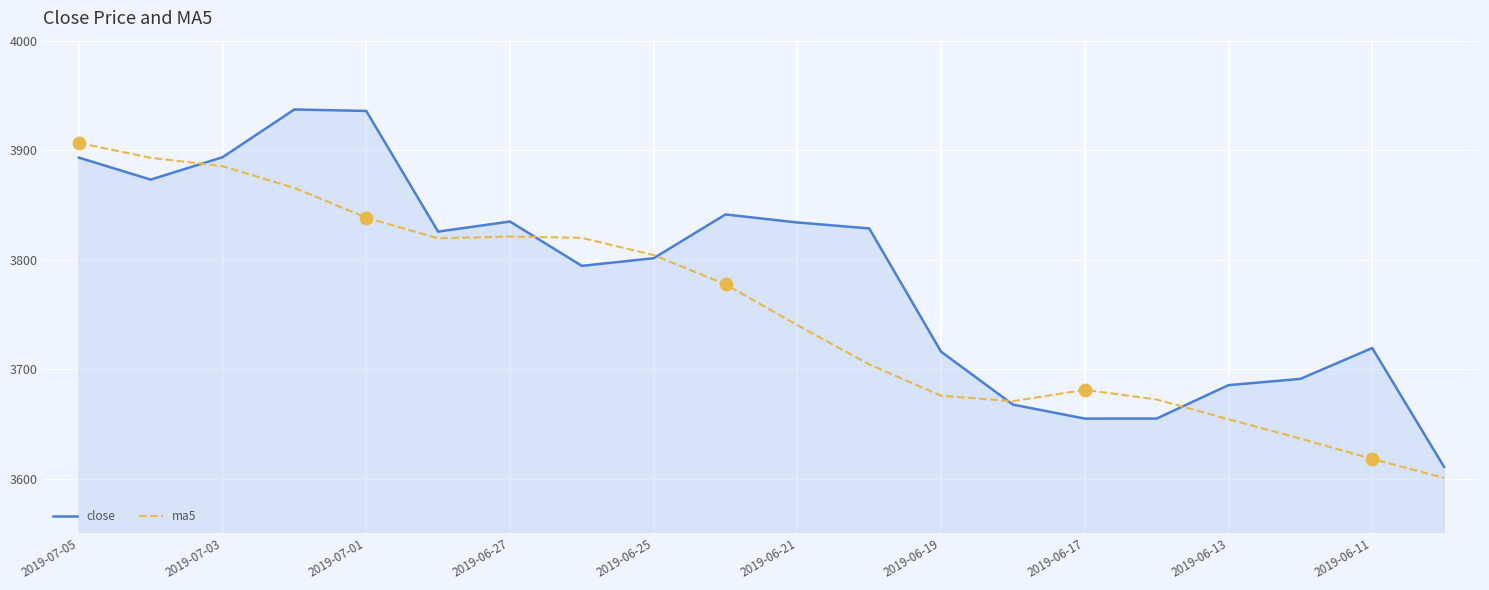

Which series has the largest range (max minus min)?

close